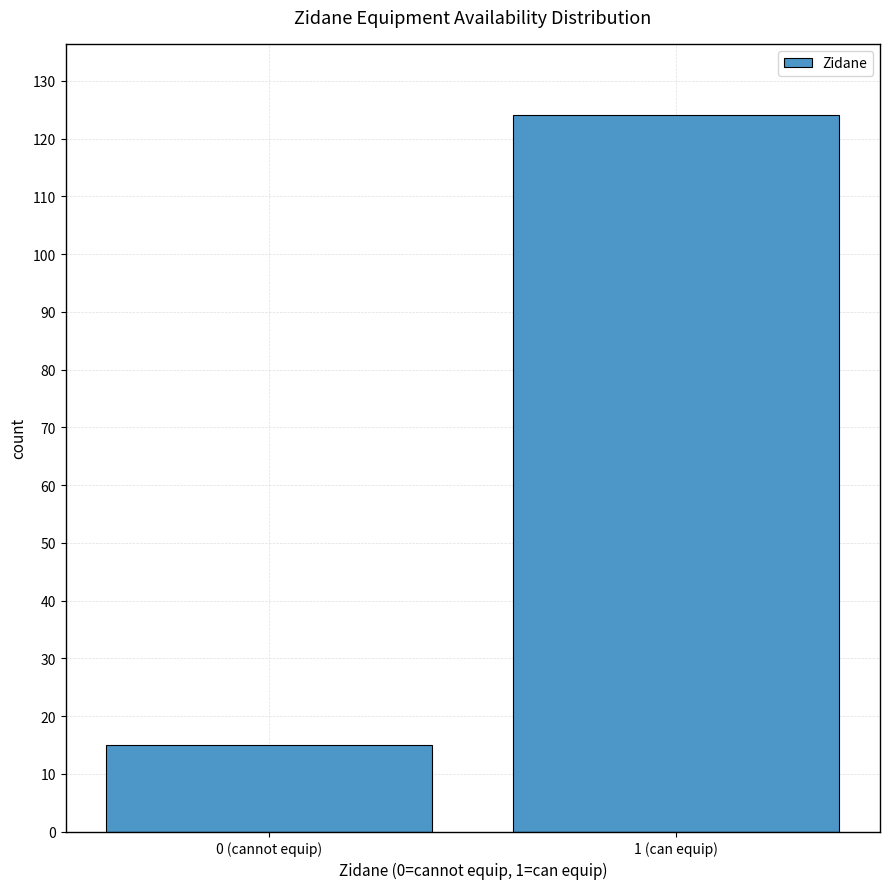

Reading left to right, extract all data points from this chart.

15	124